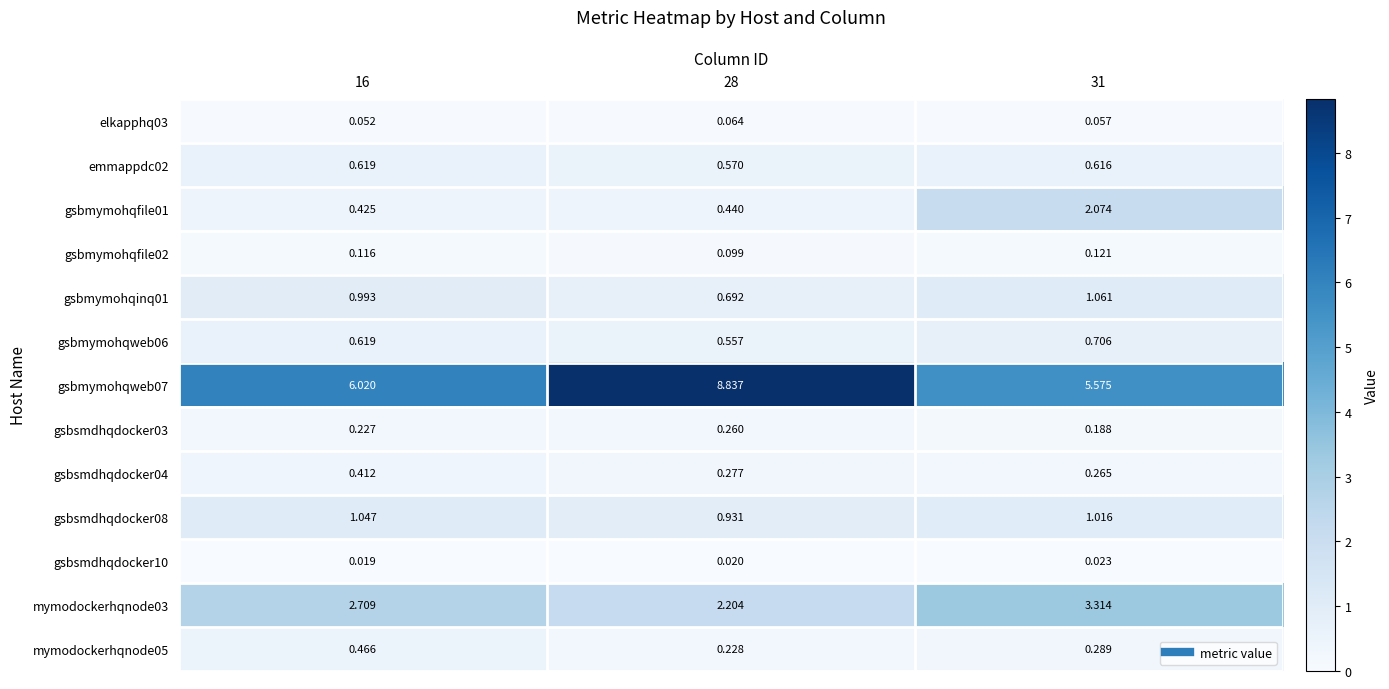

Is the value of gsbmymohqfile01 at 31 greater than the value of gsbsmdhqdocker03 at 28?

Yes